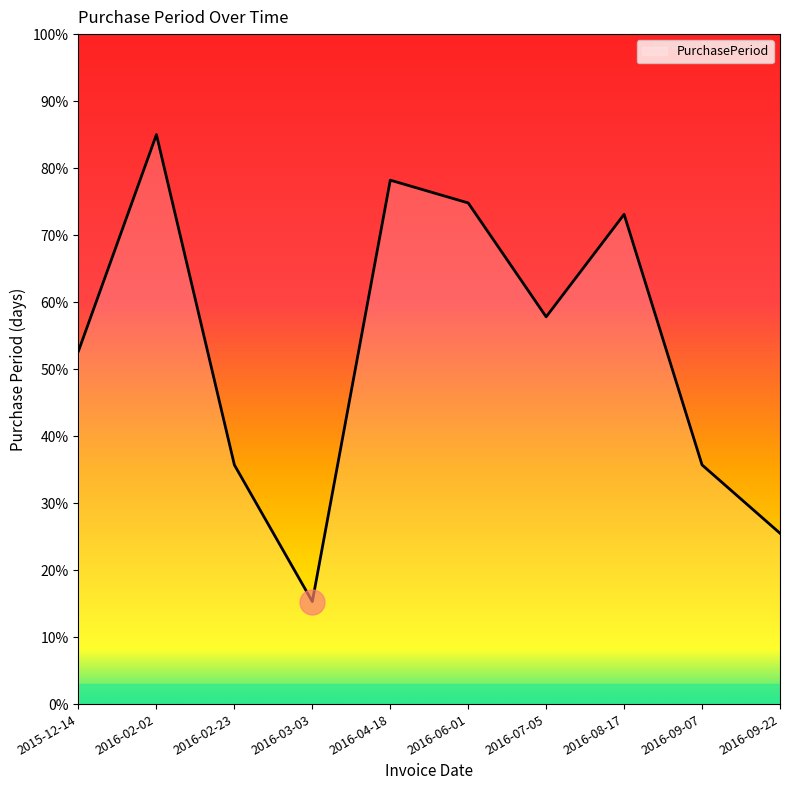

Reading left to right, list all the values displayed in this chart.

52.7	85.0	35.7	15.3	78.2	74.8	57.8	73.1	35.7	25.5